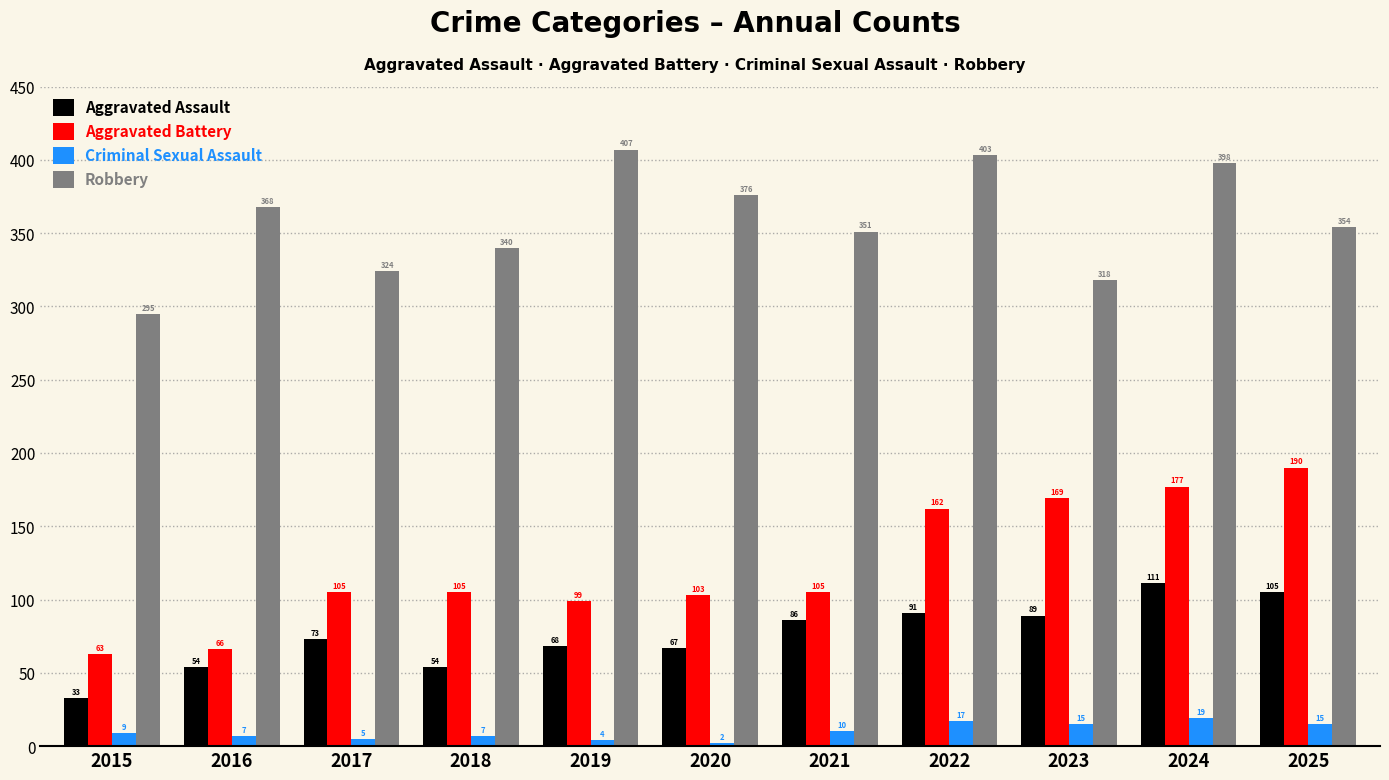

List the series in order of their peak value, highest first.

Robbery, Aggravated Battery, Aggravated Assault, Criminal Sexual Assault